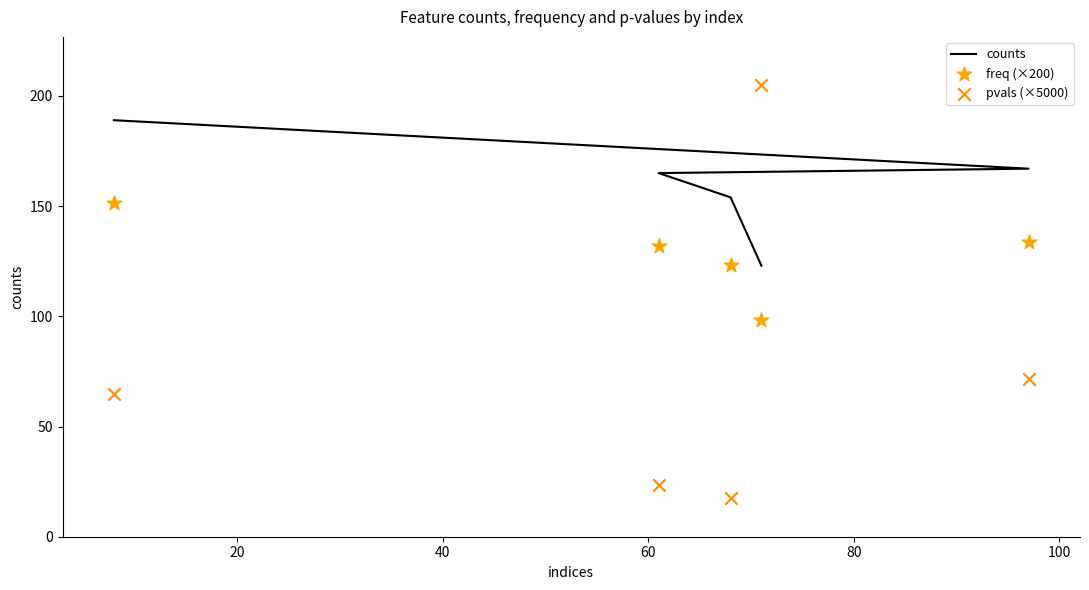

Which series reaches the maximum Y coordinate?

pvals (×5000)